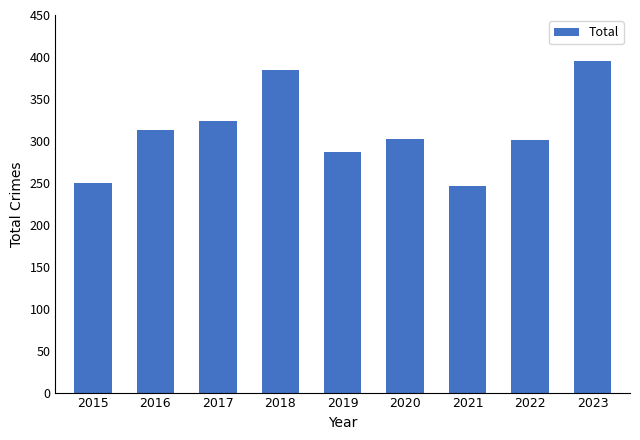

What is the difference between the maximum and second lowest values?

145